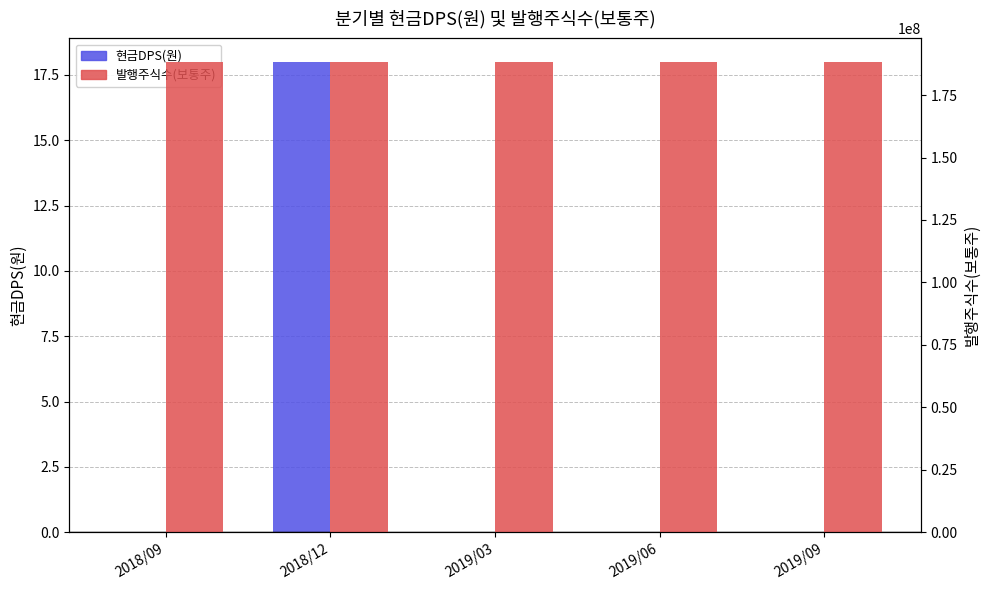

Is the value of 발행주식수(보통주) at 2018/12 greater than the value of 현금DPS(원) at 2019/09?

Yes